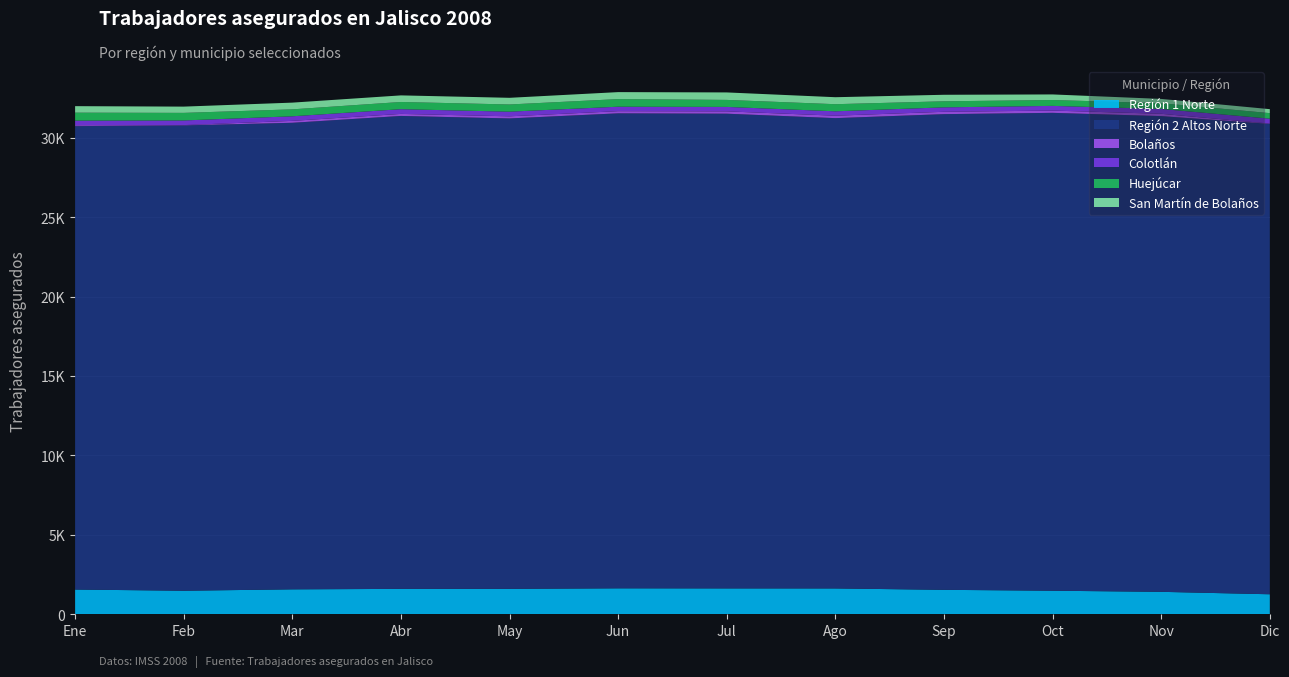

Reading left to right, extract all data points from this chart.

Región 1 Norte: 1557	1482	1570	1599	1601	1634	1629	1627	1539	1483	1413	1260
Región 2 Altos Norte: 29173	29294	29370	29772	29614	29901	29883	29606	29945	30083	29947	29611
Bolaños: 56	19	121	128	132	136	147	153	148	142	146	18
Colotlán: 291	292	288	297	293	281	280	277	280	296	305	310
Huejúcar: 501	477	437	454	453	479	441	447	381	369	363	349
San Martín de Bolaños: 409	394	423	415	419	440	471	440	410	352	268	250